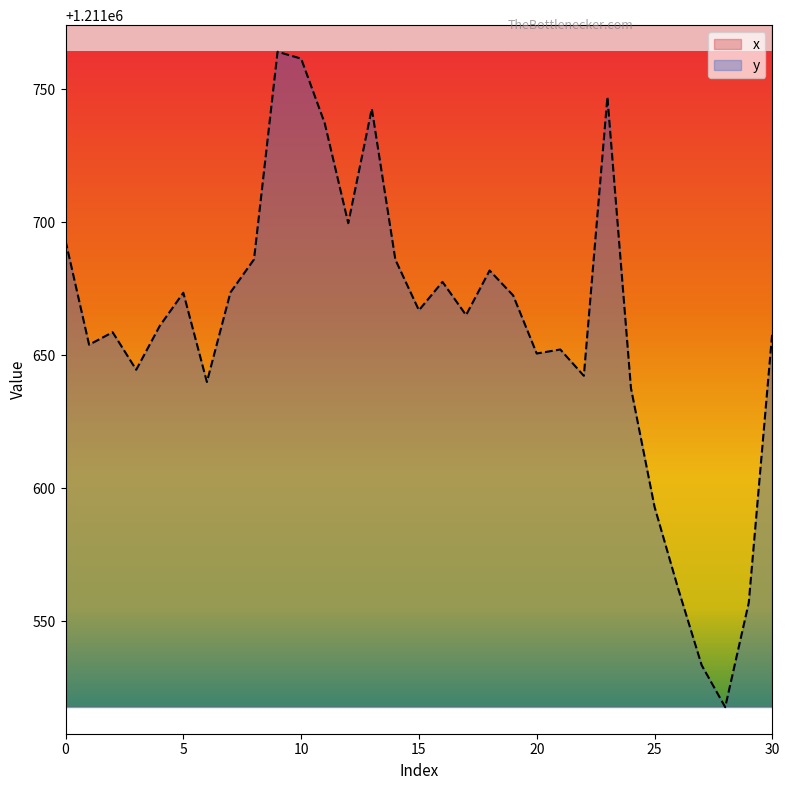

Is it true that x equals 4227512.4 at 20?

False